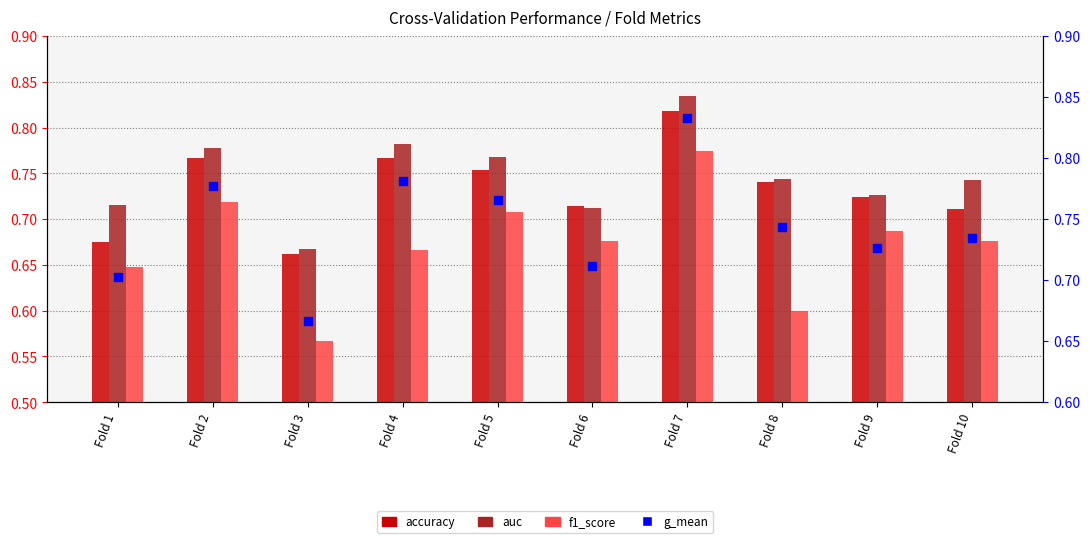

Which series has the largest total across all categories?

auc